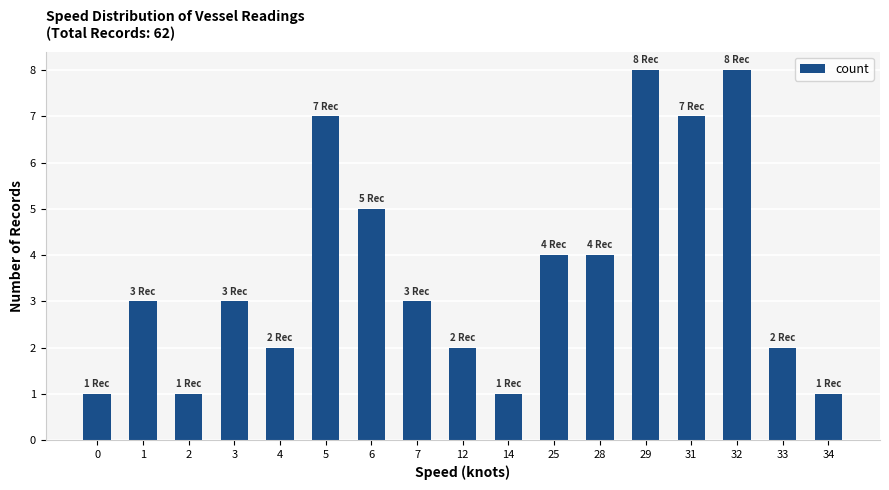

What is the change in value from 0 to 28?

+3